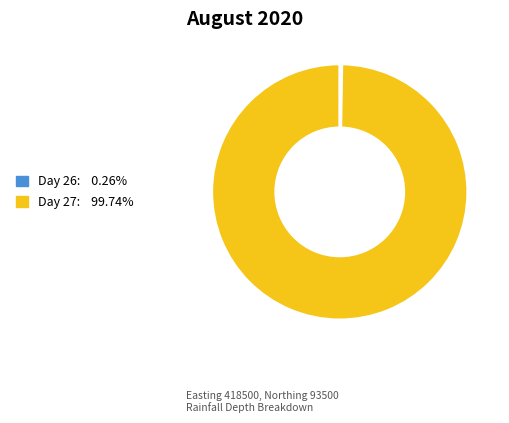

Does any single category account for the majority?

Yes